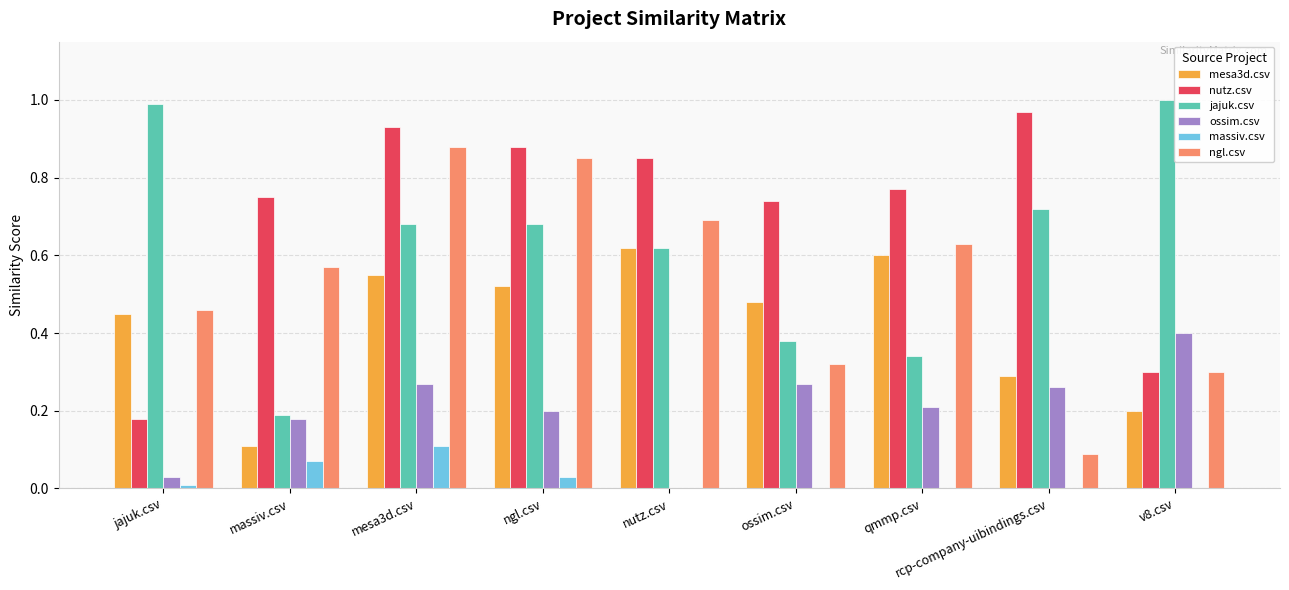

What are all the series names shown in the legend?

mesa3d.csv, nutz.csv, jajuk.csv, ossim.csv, massiv.csv, ngl.csv